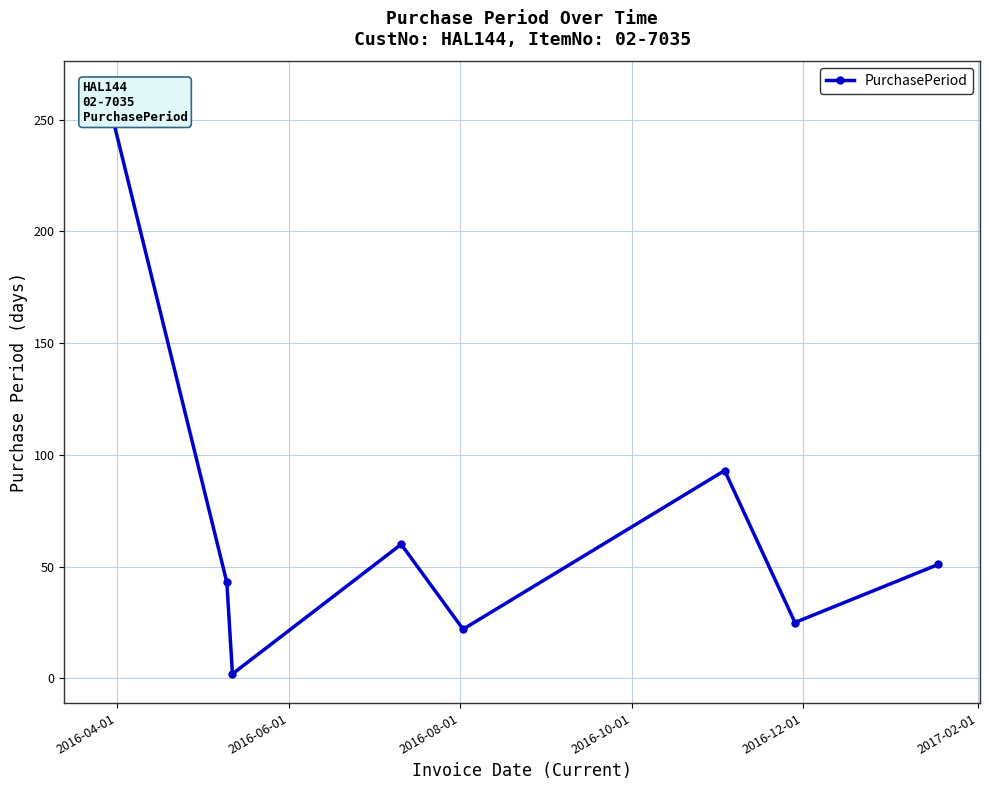

Reading left to right, extract all data points from this chart.

263	43	2	60	22	93	25	51